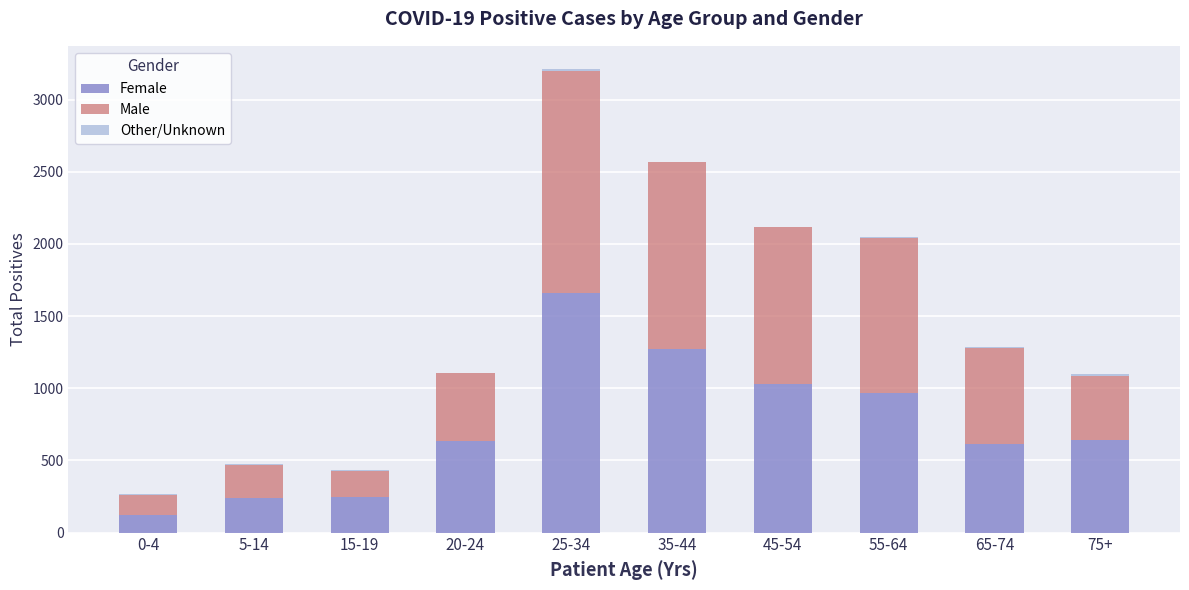

Which category has the highest value in the Female series?

25-34